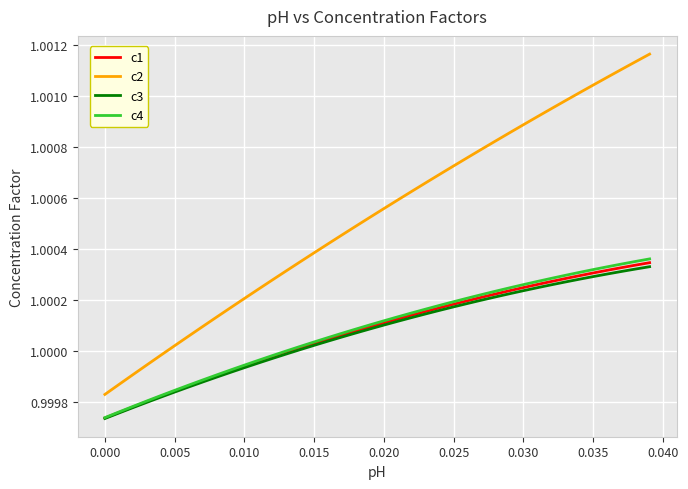

Which series has the widest spread of values?

c2